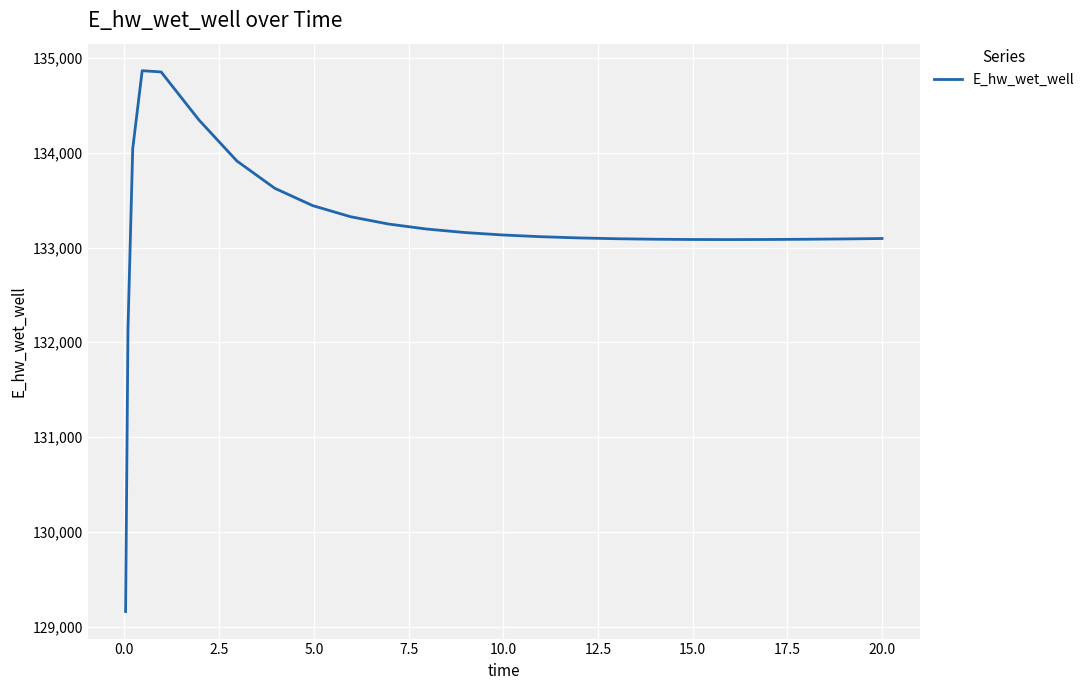

What is the minimum value shown in the chart?

129158.7